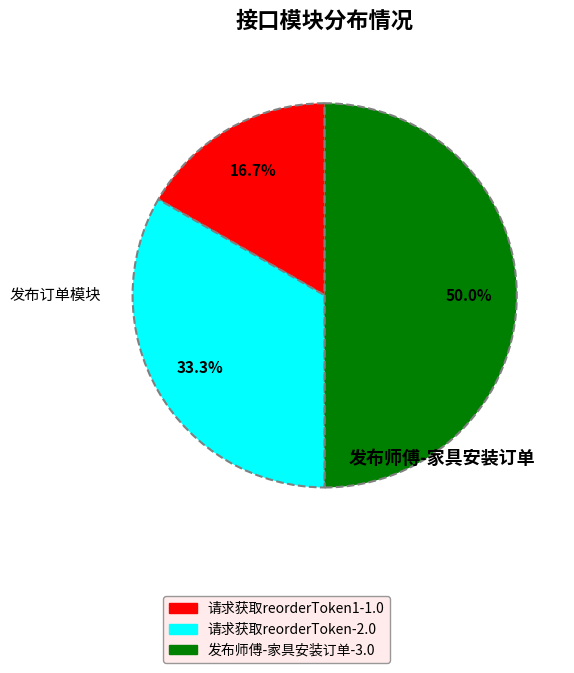

To the nearest percent, what is the average slice percentage?

33%